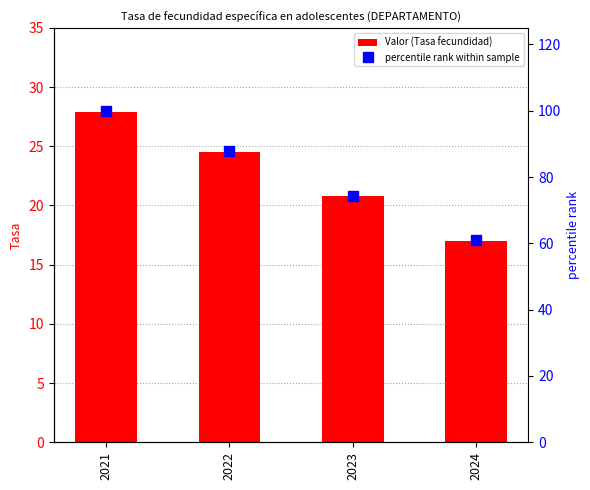

Is the value of percentile rank within sample at 2021 greater than the value of Valor (Tasa fecundidad) at 2023?

Yes